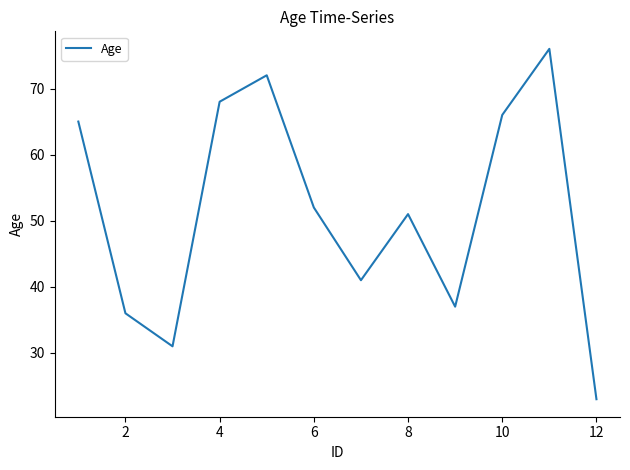

What is the difference between the maximum and minimum values?

53